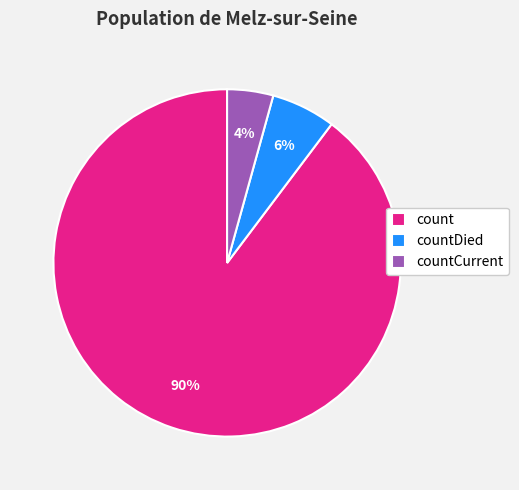

To the nearest percent, what is the average slice percentage?

33%